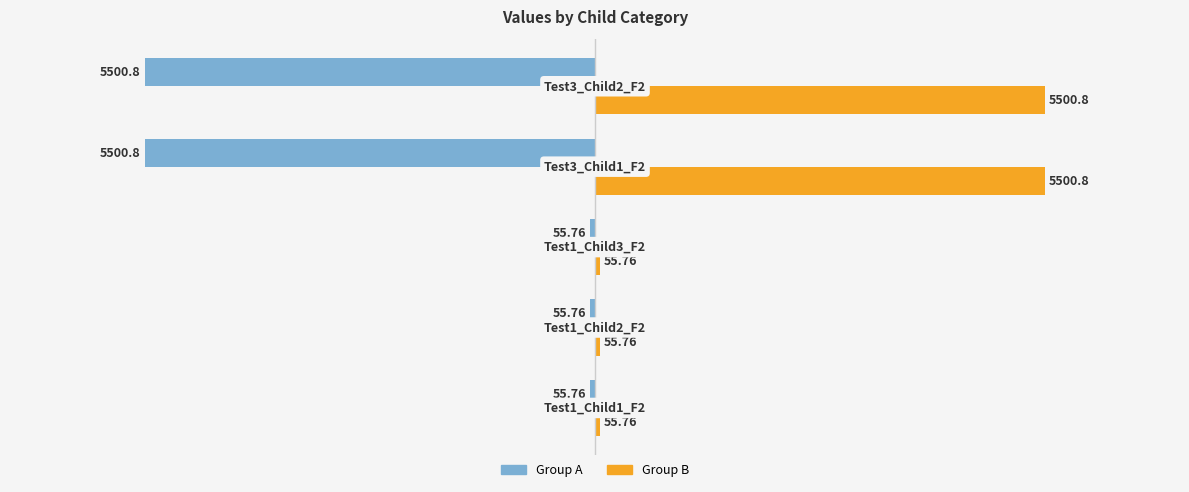

What is the difference between the maximum and second lowest values in the Group B series?

5445.0